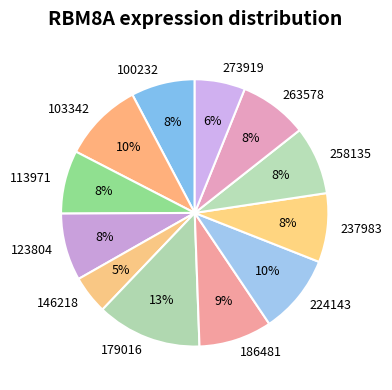

What percentage is the 273919 slice, to the nearest percent?

6%